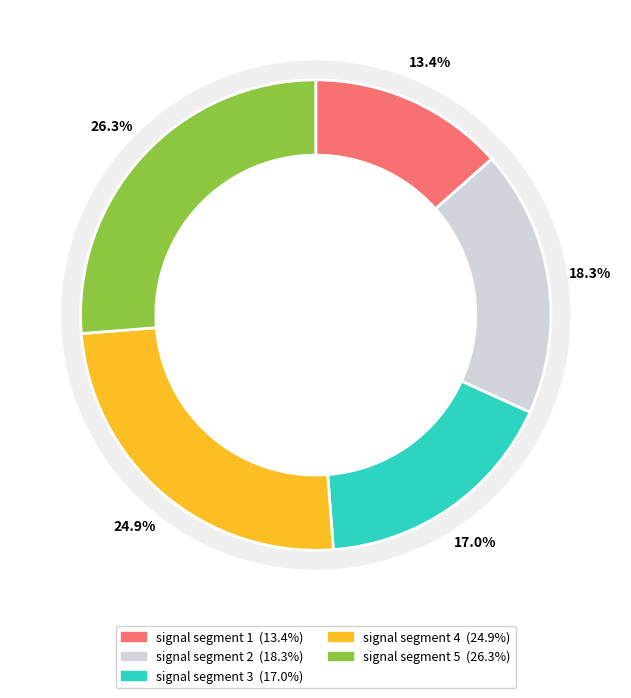

What portion of the pie excludes signal segment 4?

75.1%